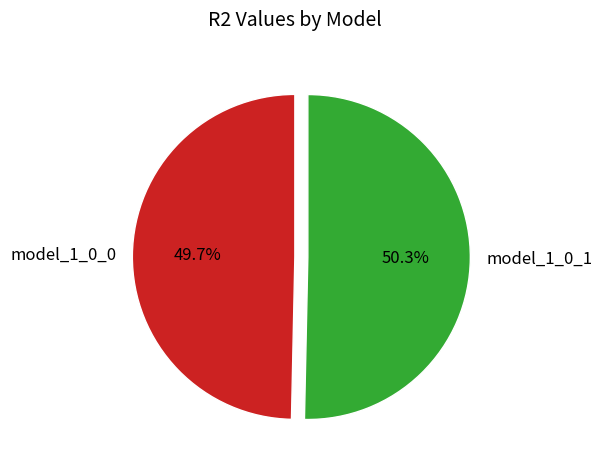

What is the largest slice in the pie chart?

model_1_0_1